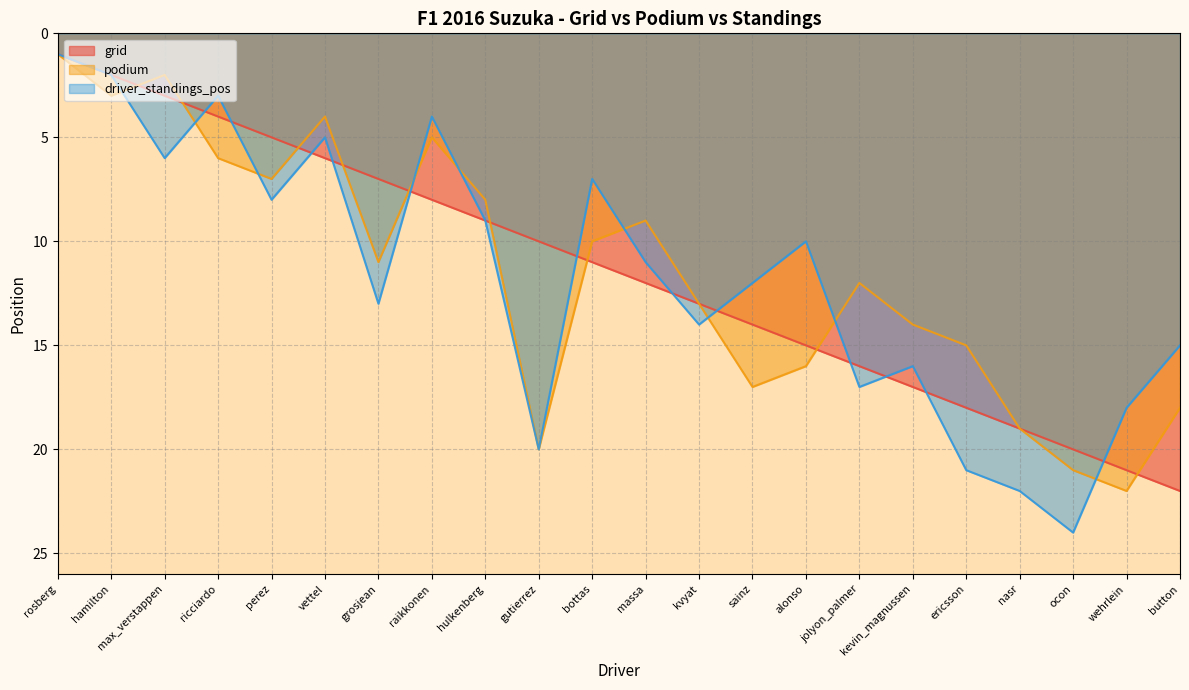

What is the average value of the podium series?

12